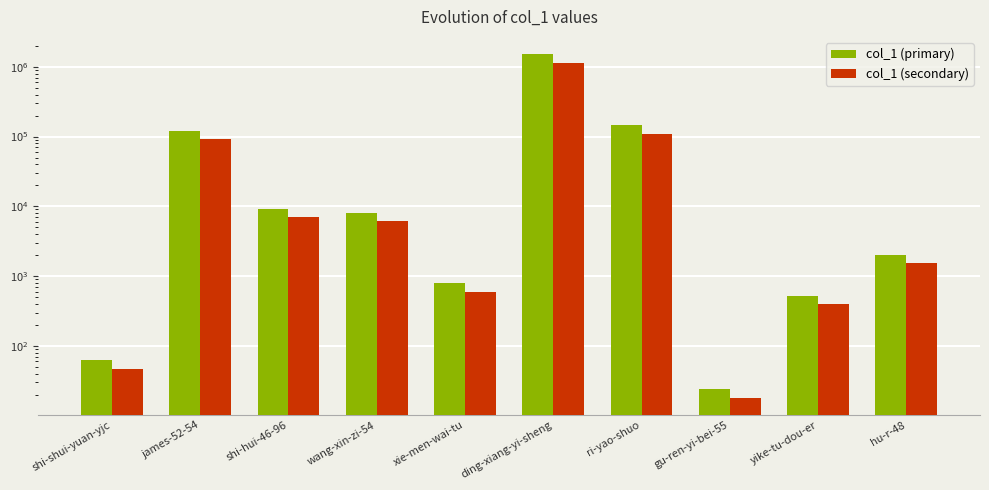

Reading left to right, what are all the values shown in this chart?

col_1 (primary): shi-shui-yuan-yjc=63.0	james-52-54=121044.0	shi-hui-46-96=9257.0	wang-xin-zi-54=8076.0	xie-men-wai-tu=798.0	ding-xiang-yi-sheng=1520075.0	ri-yao-shuo=144941.0	gu-ren-yi-bei-55=24.0	yike-tu-dou-er=525.0	hu-r-48=2019.0
col_1 (secondary): shi-shui-yuan-yjc=47.2	james-52-54=90783.0	shi-hui-46-96=6942.8	wang-xin-zi-54=6057.0	xie-men-wai-tu=598.5	ding-xiang-yi-sheng=1140056.2	ri-yao-shuo=108705.8	gu-ren-yi-bei-55=18.0	yike-tu-dou-er=393.8	hu-r-48=1514.2